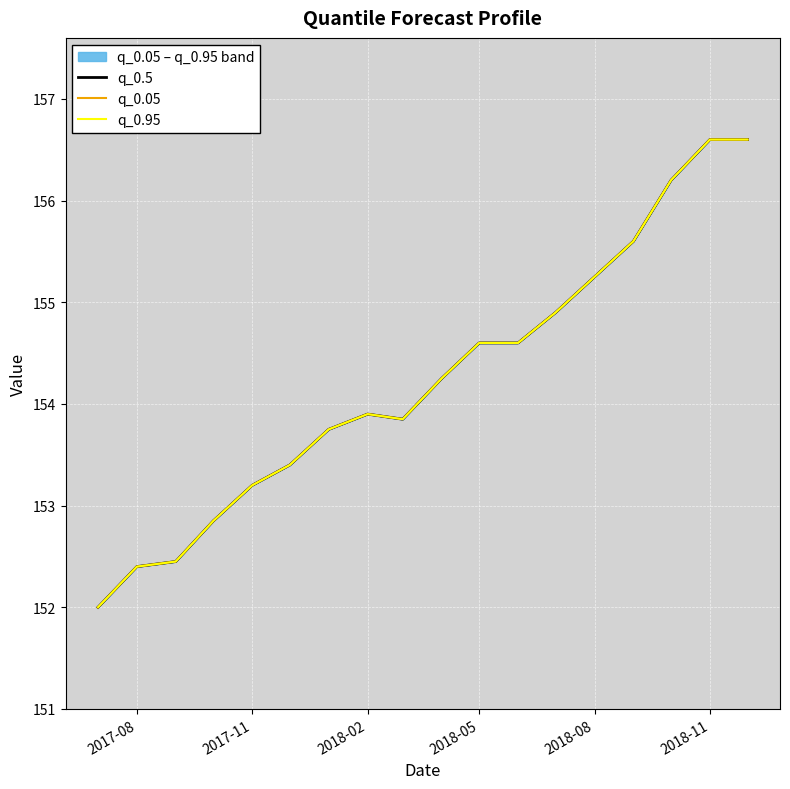

Which series has the largest total across all categories?

q_0.5